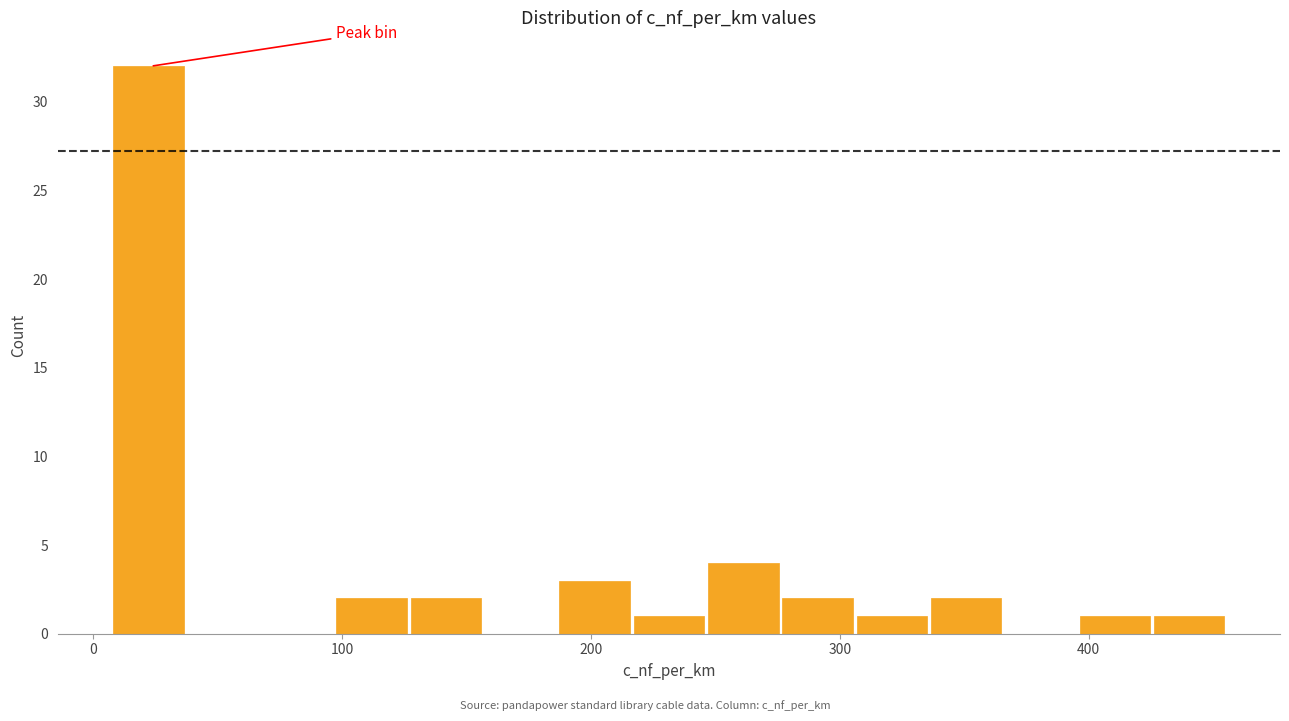

Around what value on the x-axis is the tallest bar? Give the approximate position of its centre, as read against the axis.

20